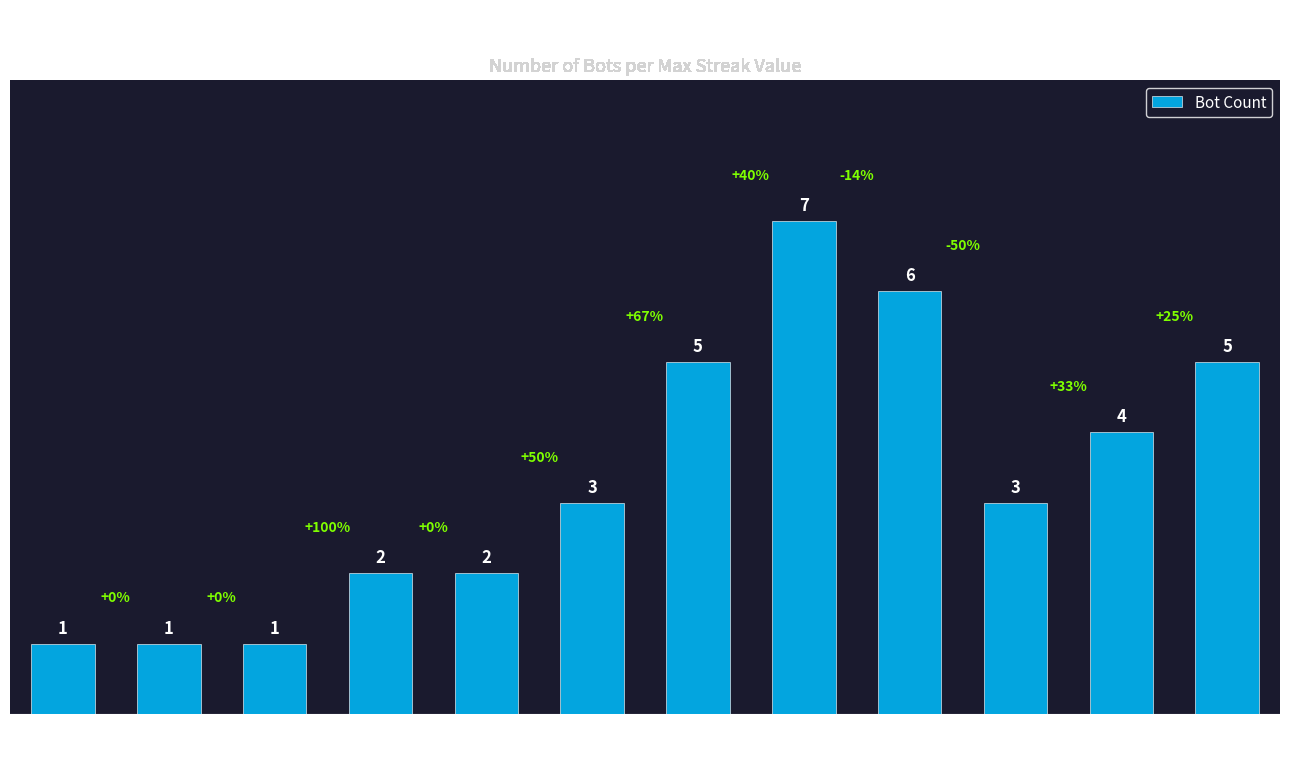

What is the change in value from 28 to 18?

+1